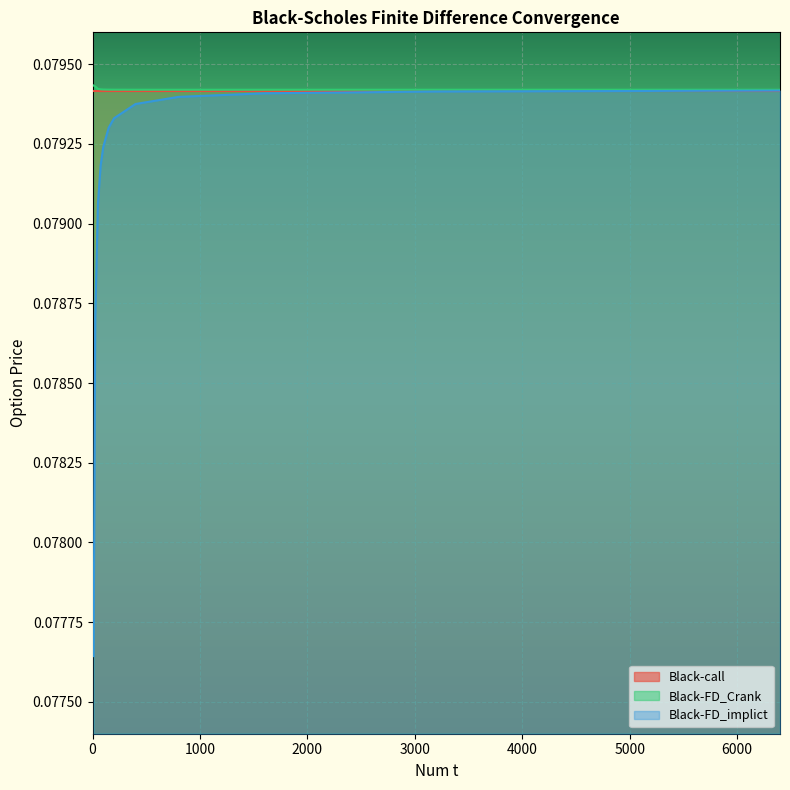

What are all the series names shown in the legend?

Black-call, Black-FD_Crank, Black-FD_implict